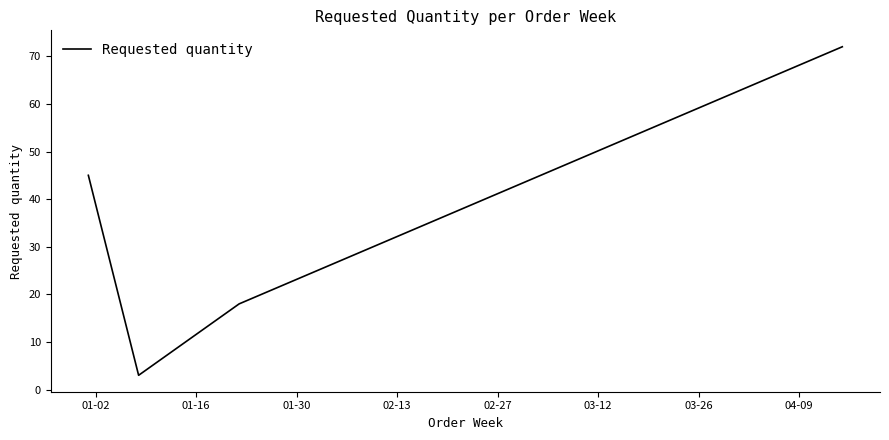

What is the smallest value displayed?

3